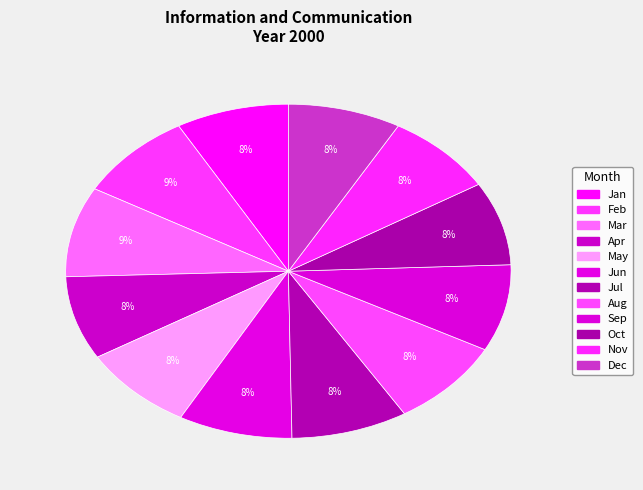

Count the number of slices in the pie.

12